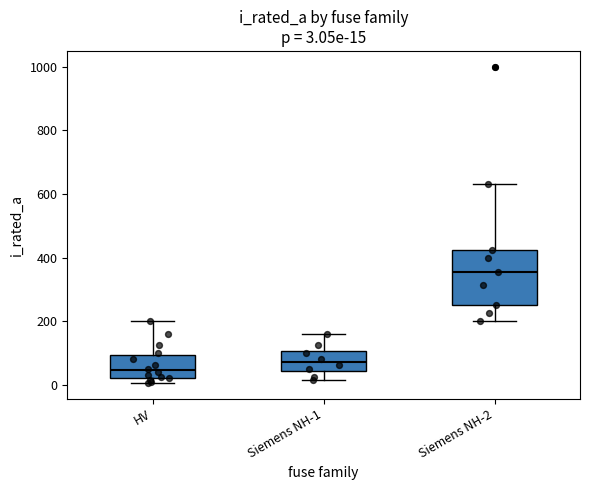

Which box's median line is the highest?

Siemens NH-2